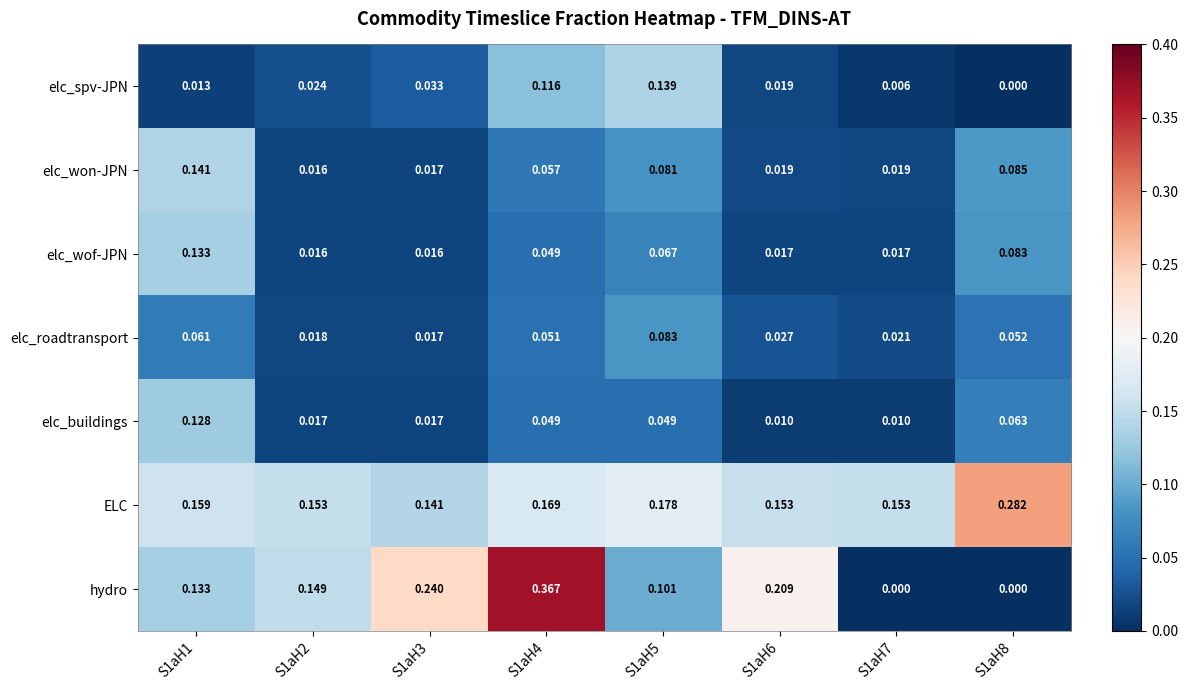

Which series has the widest spread of values?

hydro